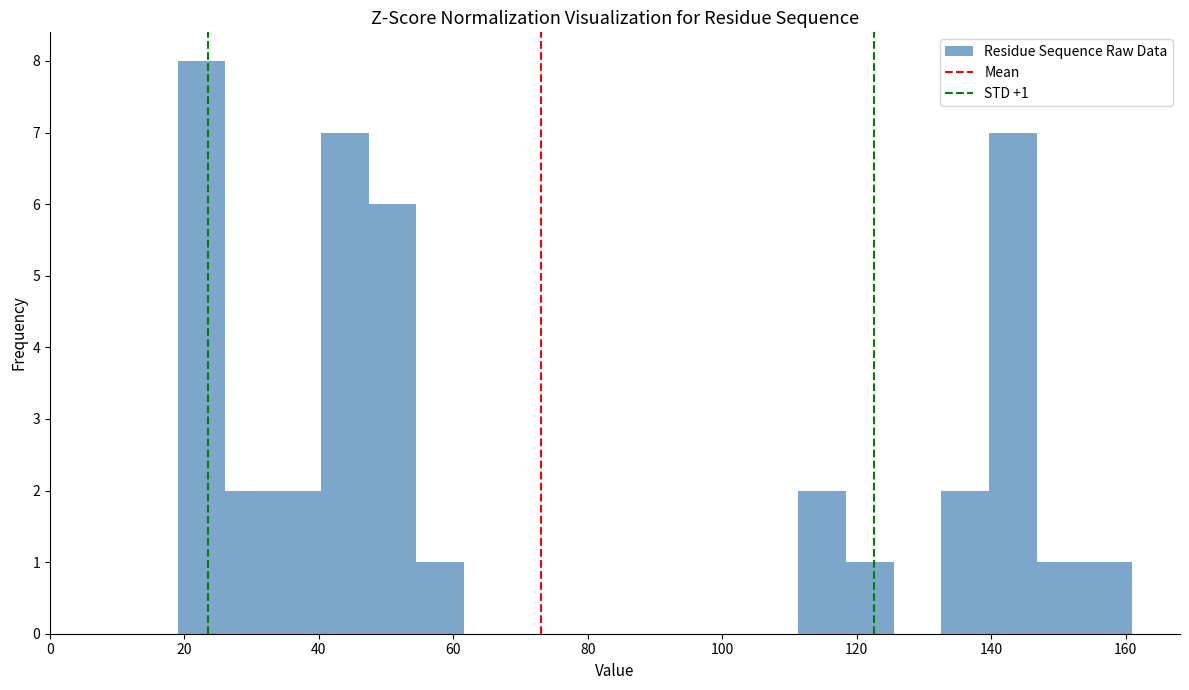

Read against the x-axis, roughly where is the centre of the tallest bar?

22